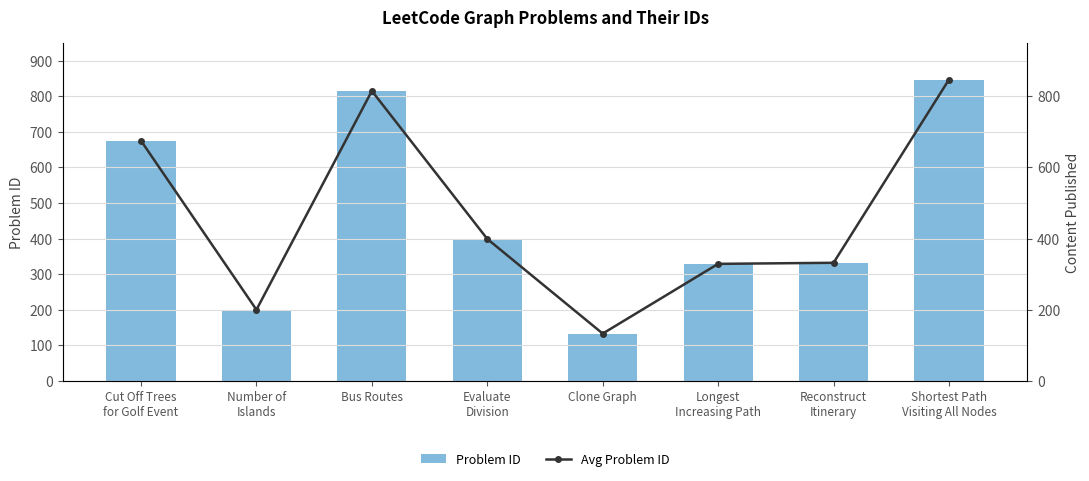

What is the average value of the Avg Problem ID series?

466